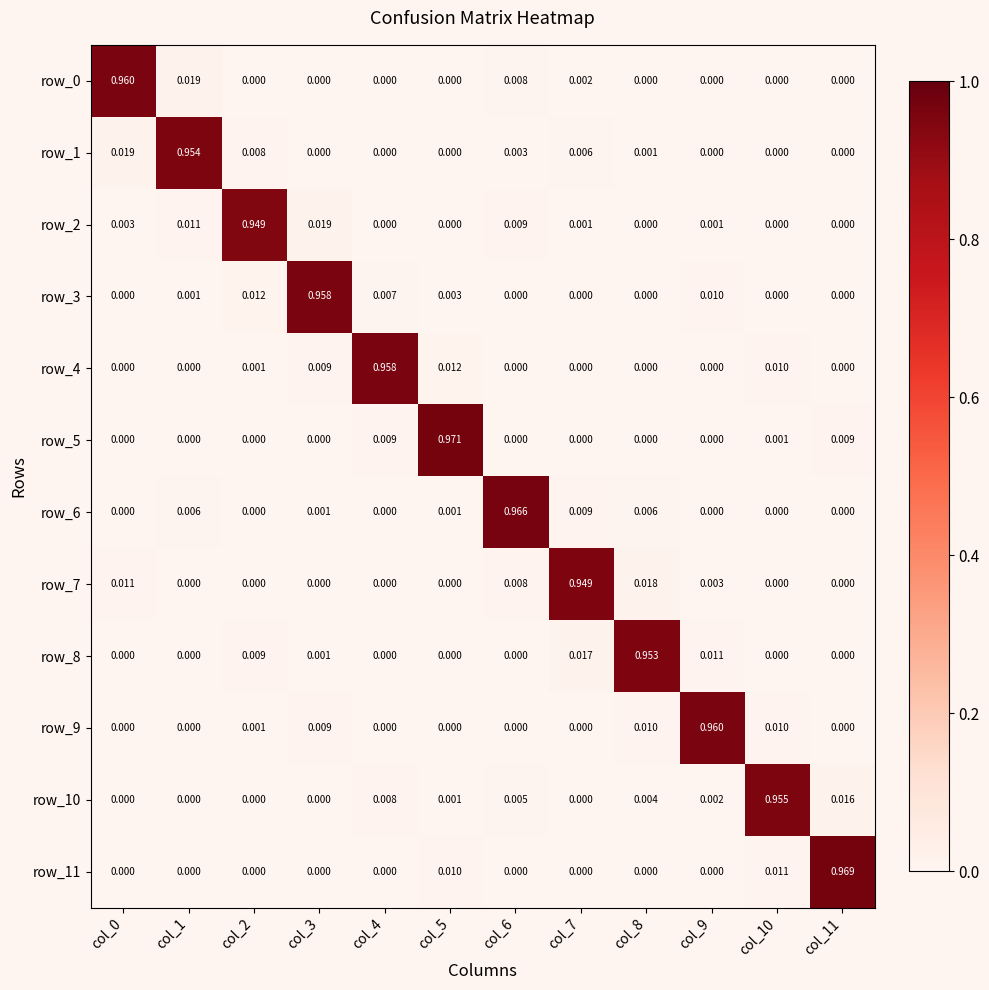

Is the value of row_7 at col_8 greater than the value of row_10 at col_5?

Yes